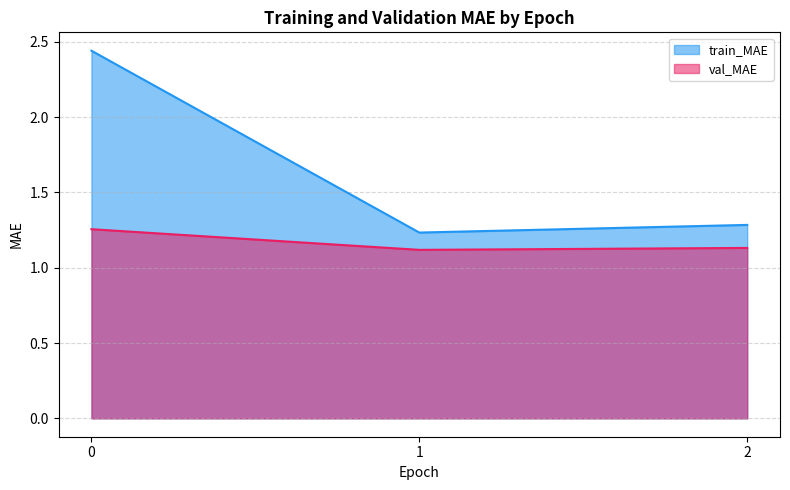

At 1, list the series in order from largest to smallest.

train_MAE, val_MAE